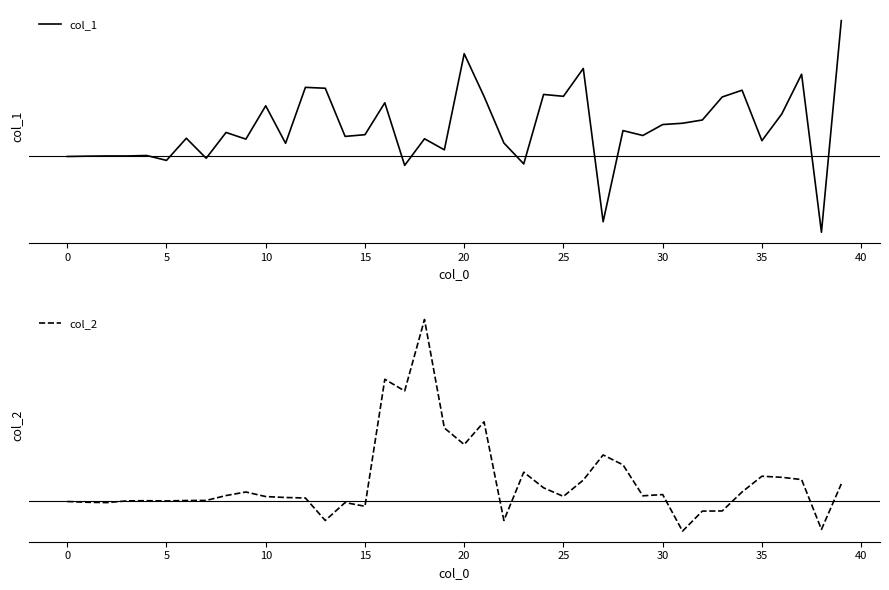

Which category has the lowest value across all series?

38